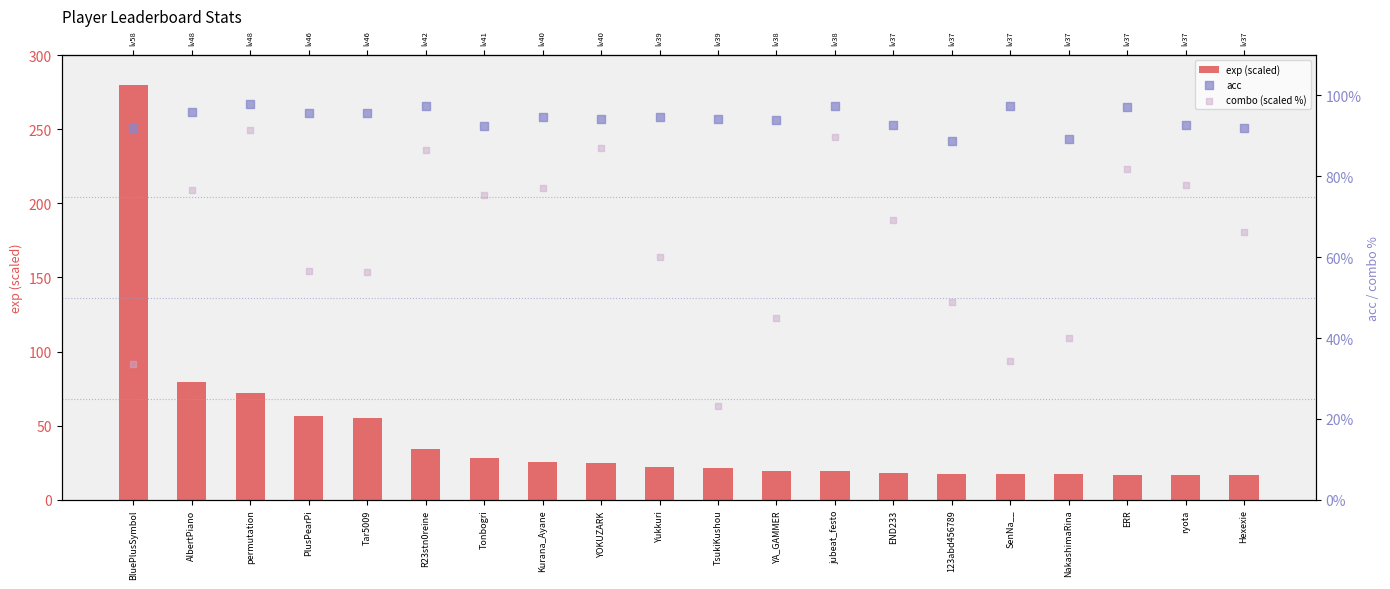

What is the total value across all series at BluePlusSymbol?

405.6